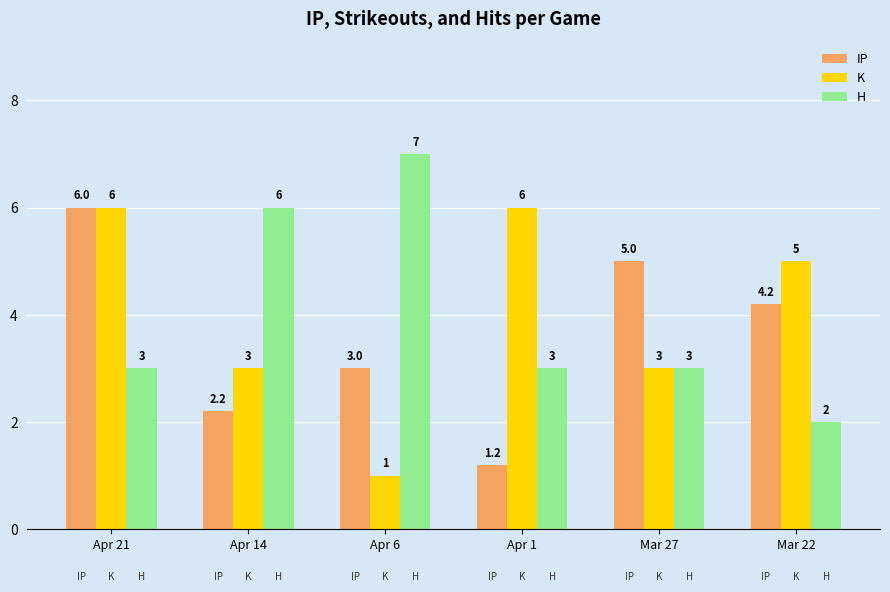

Is the value of IP at Mar 22 greater than the value of H at Mar 27?

Yes